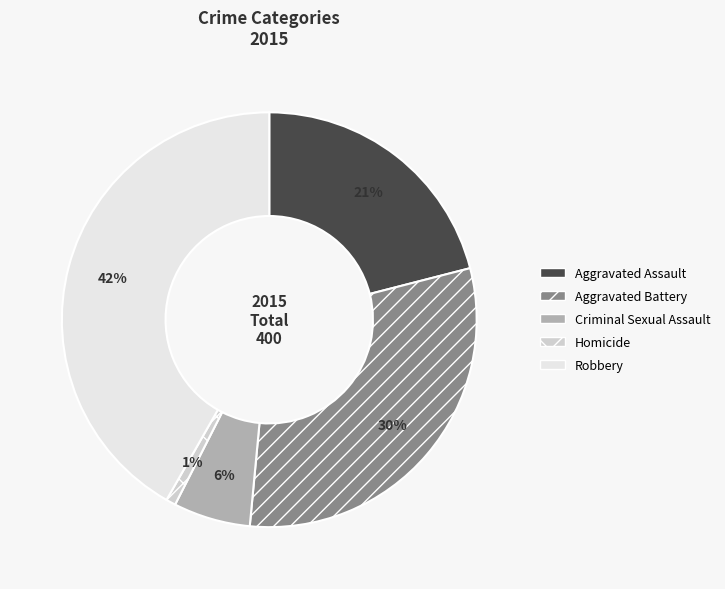

Does Homicide account for over 50% of the chart?

No